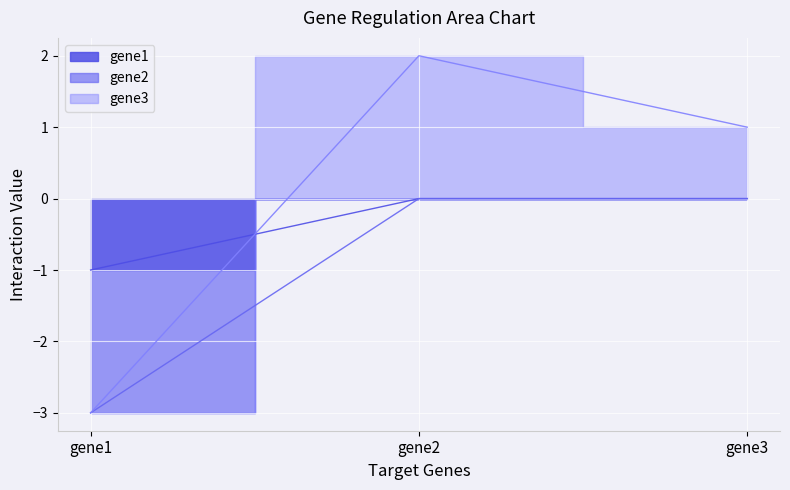

Is the value of gene1 at gene3 greater than the value of gene2 at gene1?

Yes